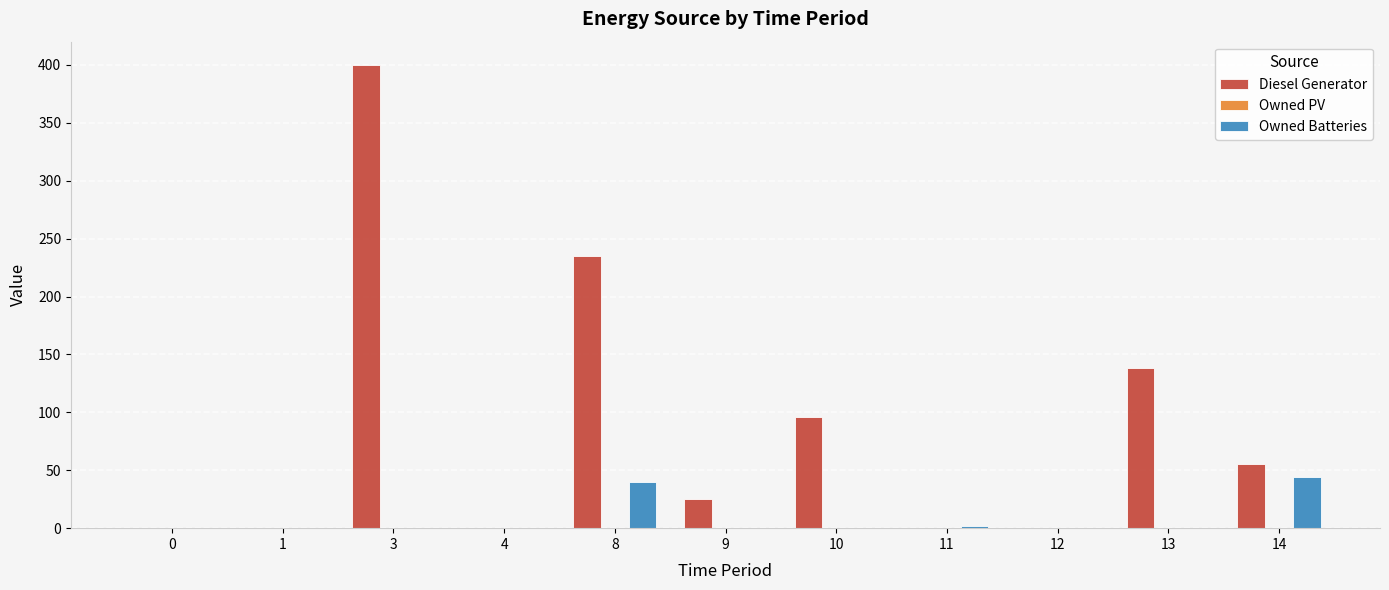

Reading left to right, extract all data points from this chart.

Diesel Generator: 0=0	1=0	3=400	4=0	8=235	9=25	10=96	11=0	12=0	13=138	14=55
Owned Batteries: 0=0	1=0	3=0	4=0	8=40	9=0	10=0	11=2	12=0	13=0	14=44